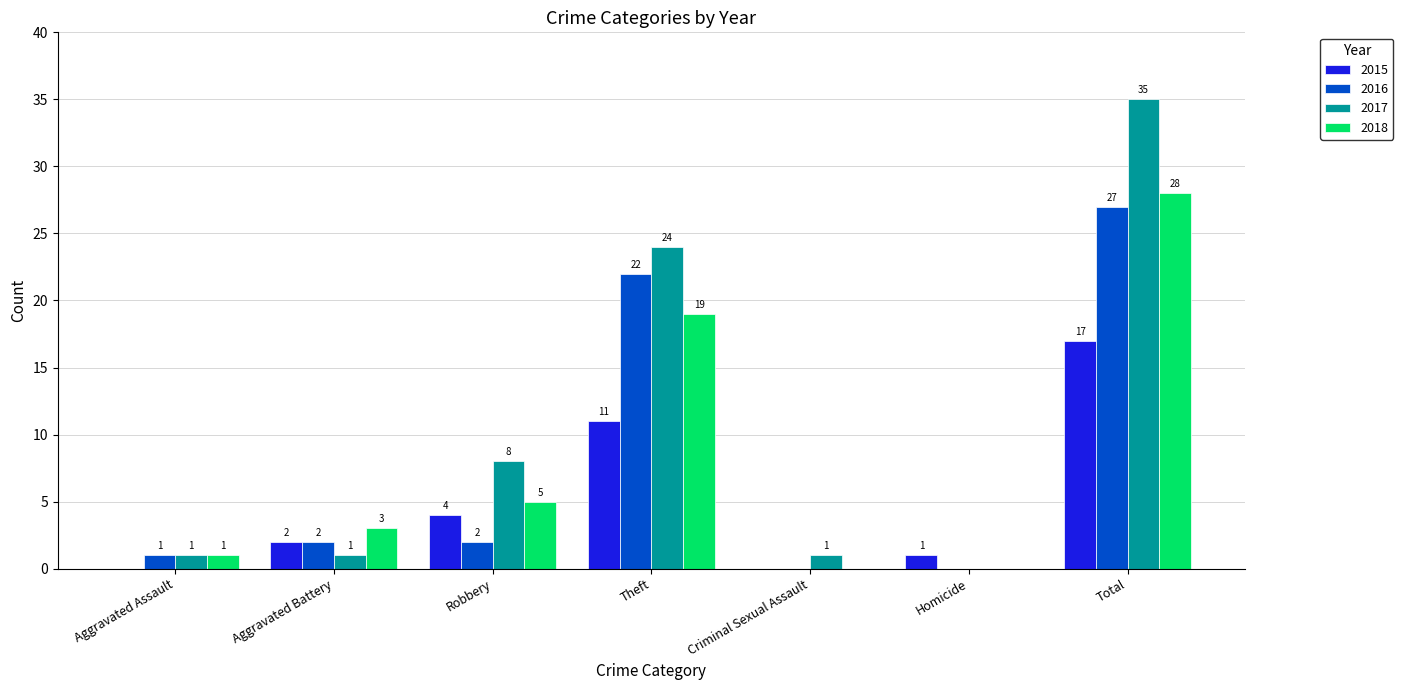

Reading left to right, transcribe all the data shown in this chart.

2015: 0	2	4	11	0	1	17
2016: 1	2	2	22	0	0	27
2017: 1	1	8	24	1	0	35
2018: 1	3	5	19	0	0	28